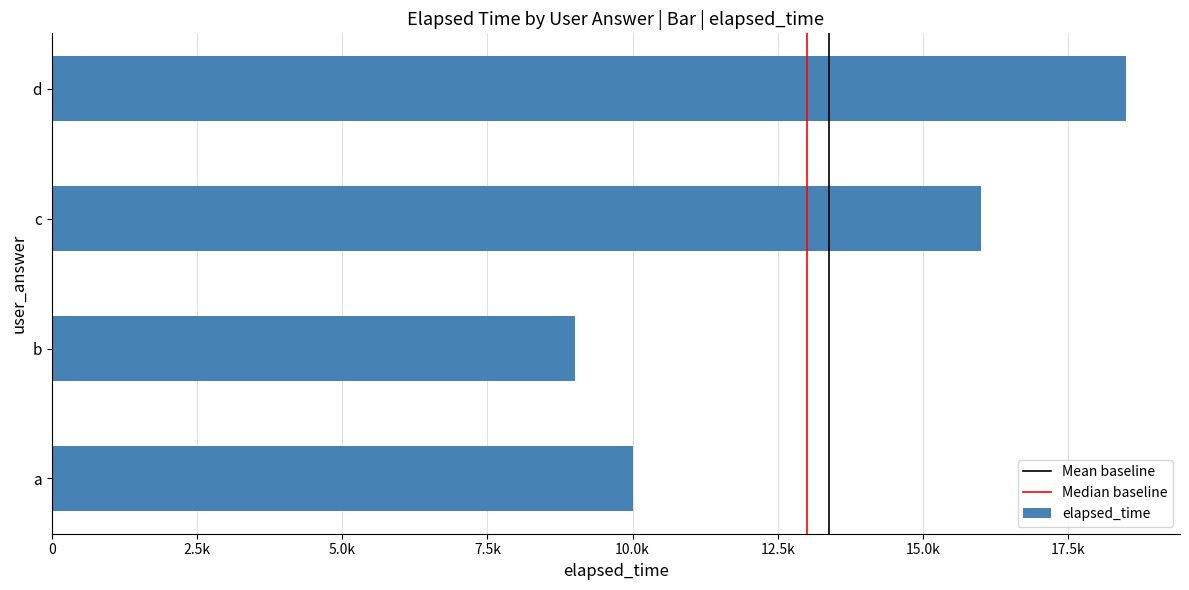

Are the bars horizontal?

Yes